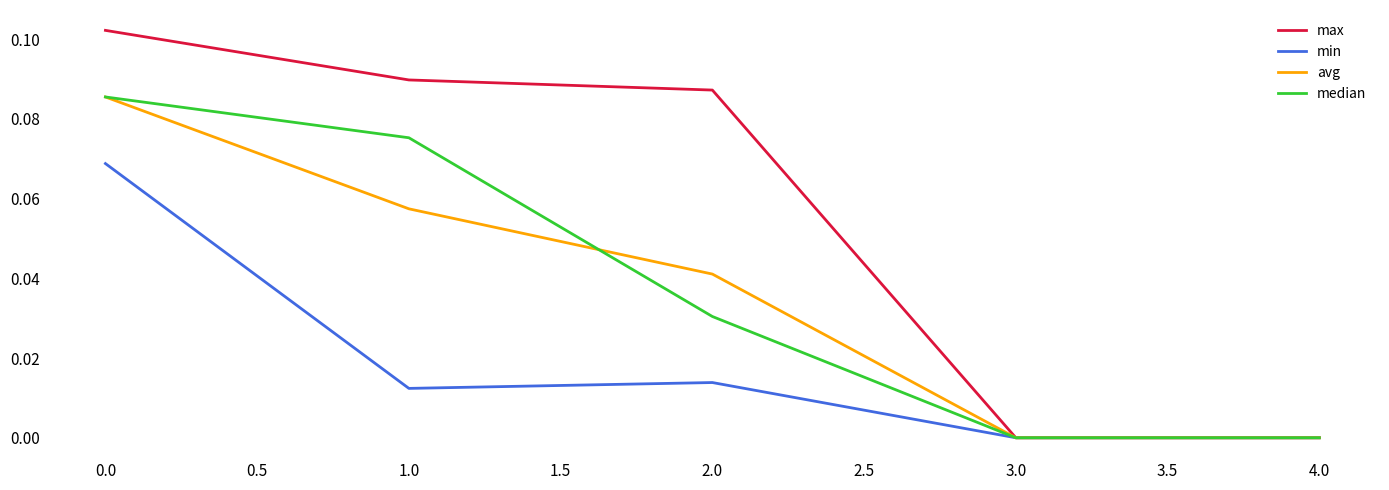

What position from the left is 1.0?

2